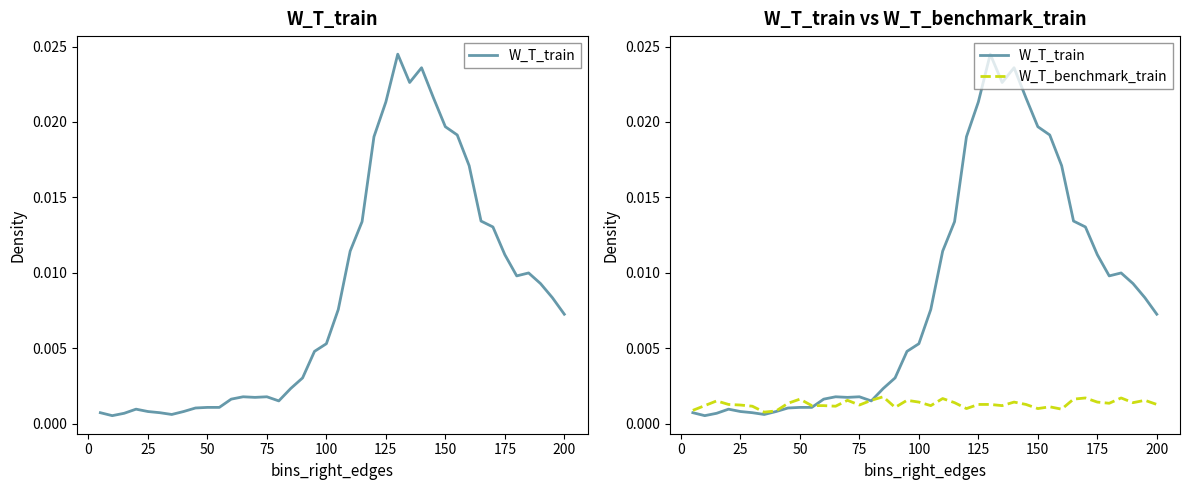

At how many categories does at least one series exceed 0?

40